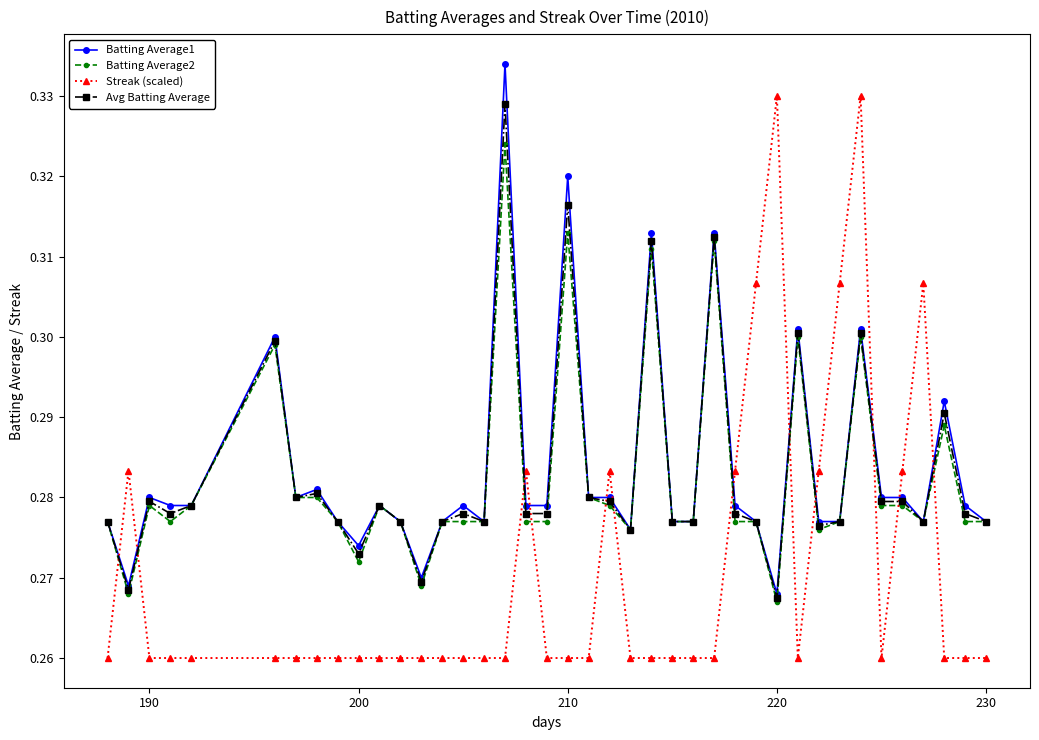

Which series has the largest range (max minus min)?

Streak (scaled)